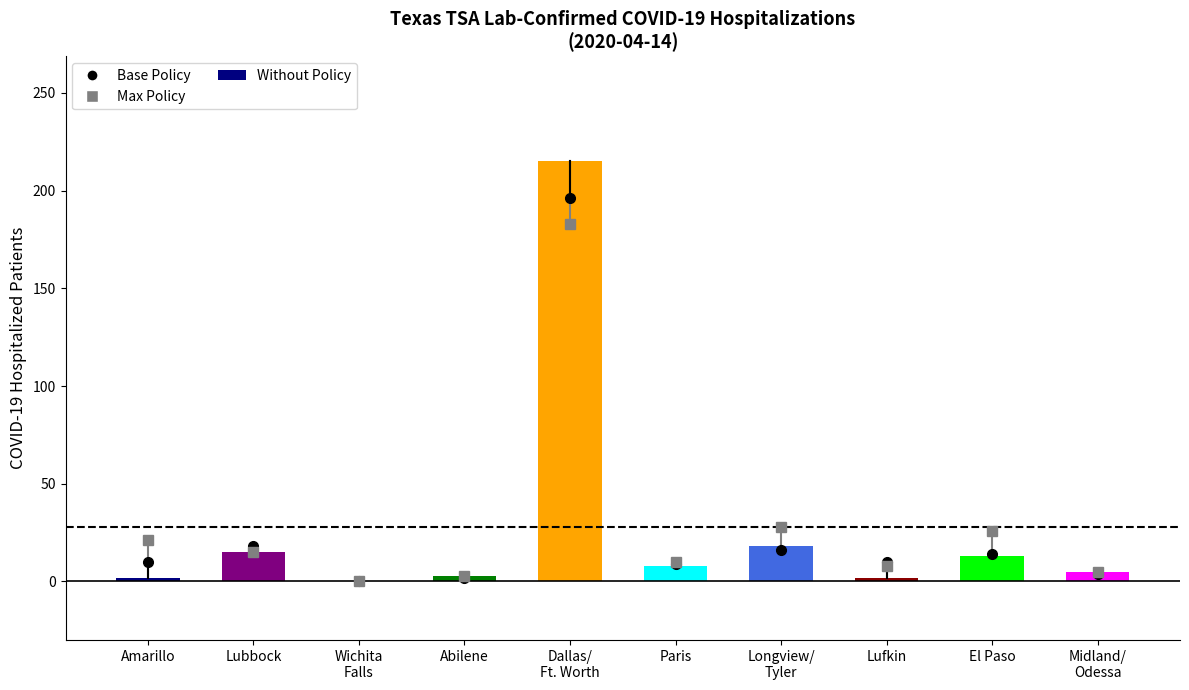

Read the value at Paris.

8